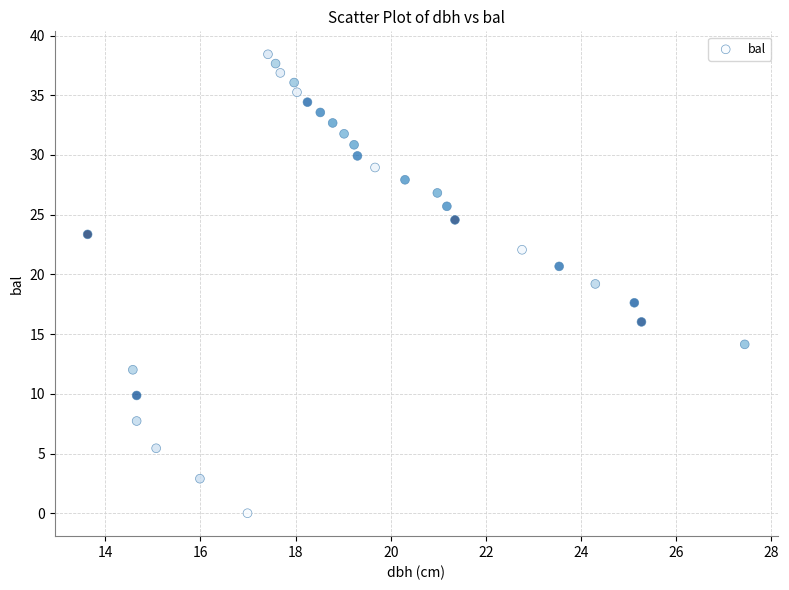

What is the range of X values (max minus min)?

13.8